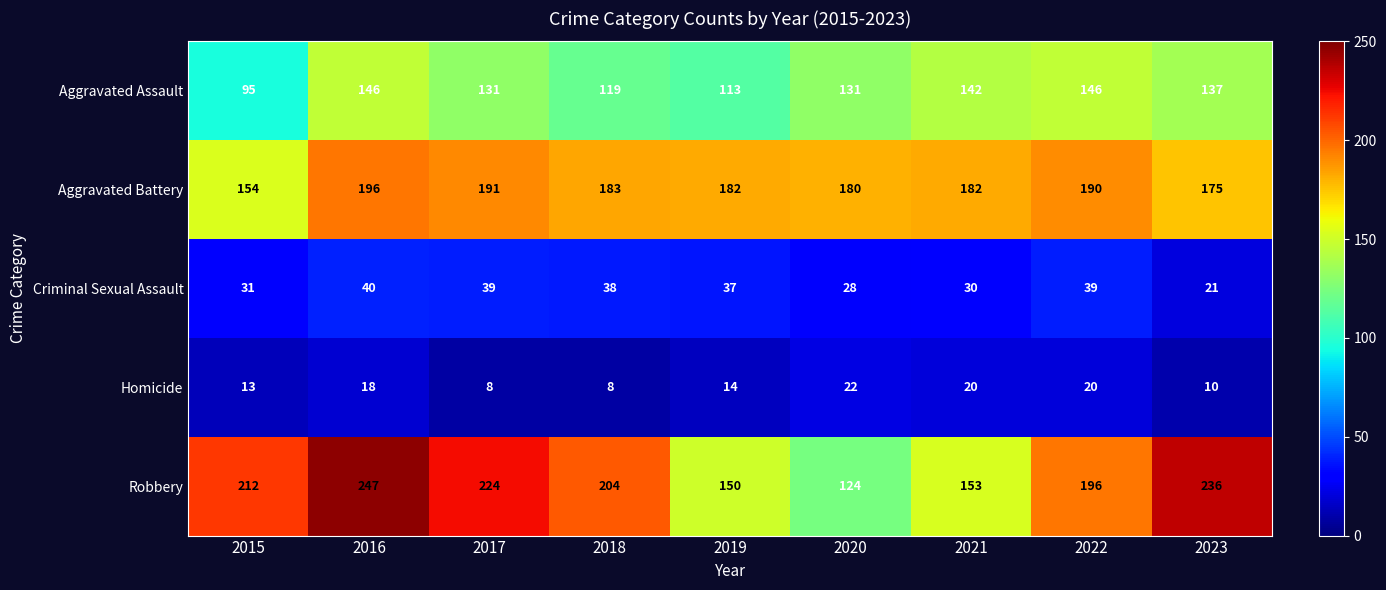

How many distinct data groups are displayed?

5